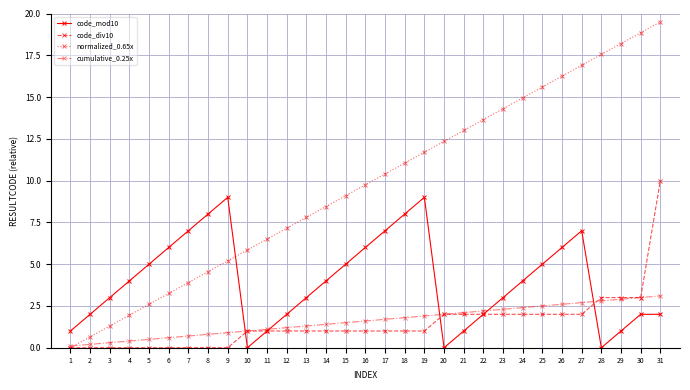

Does the chart have visible grid lines?

Yes